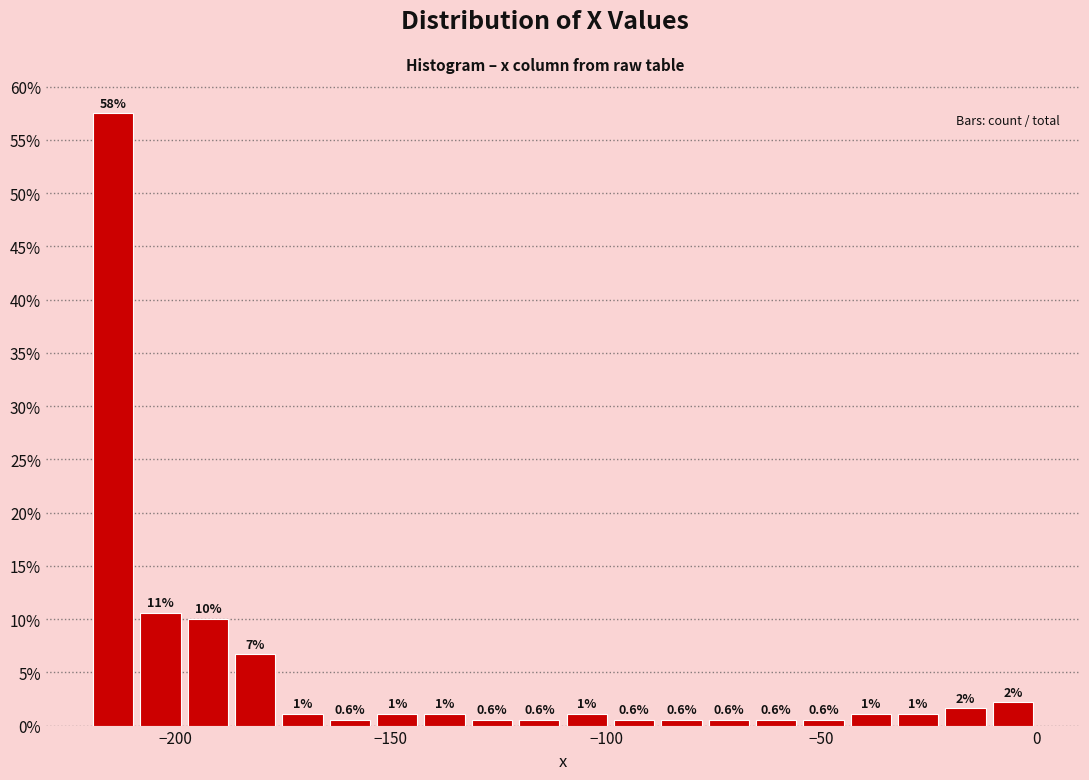

Around what value on the x-axis is the tallest bar? Give the approximate position of its centre, as read against the axis.

-215